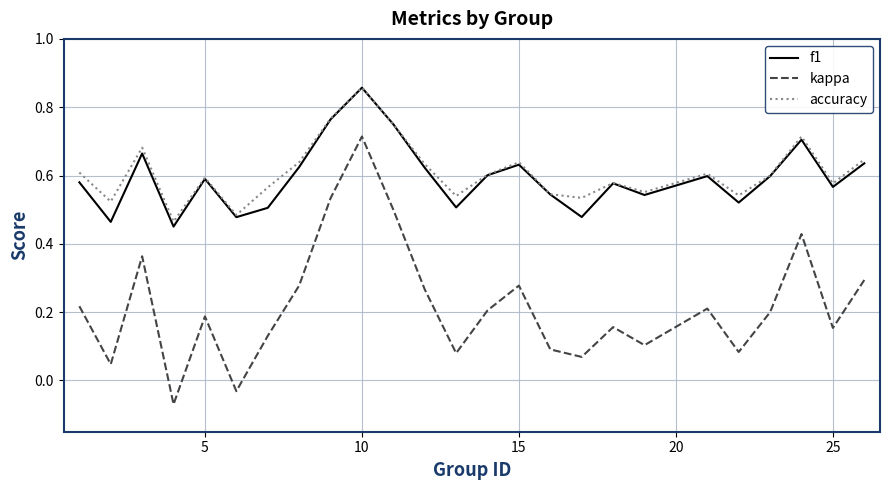

Which series has the widest spread of values?

kappa